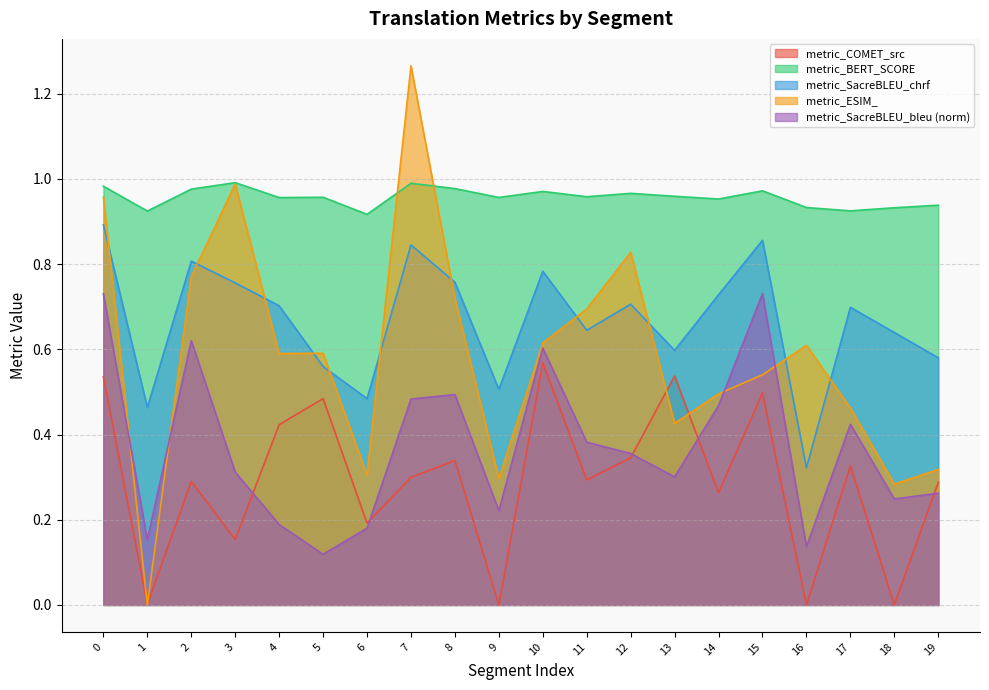

What is the difference between the second highest and minimum values in the metric_COMET_src series?

0.5